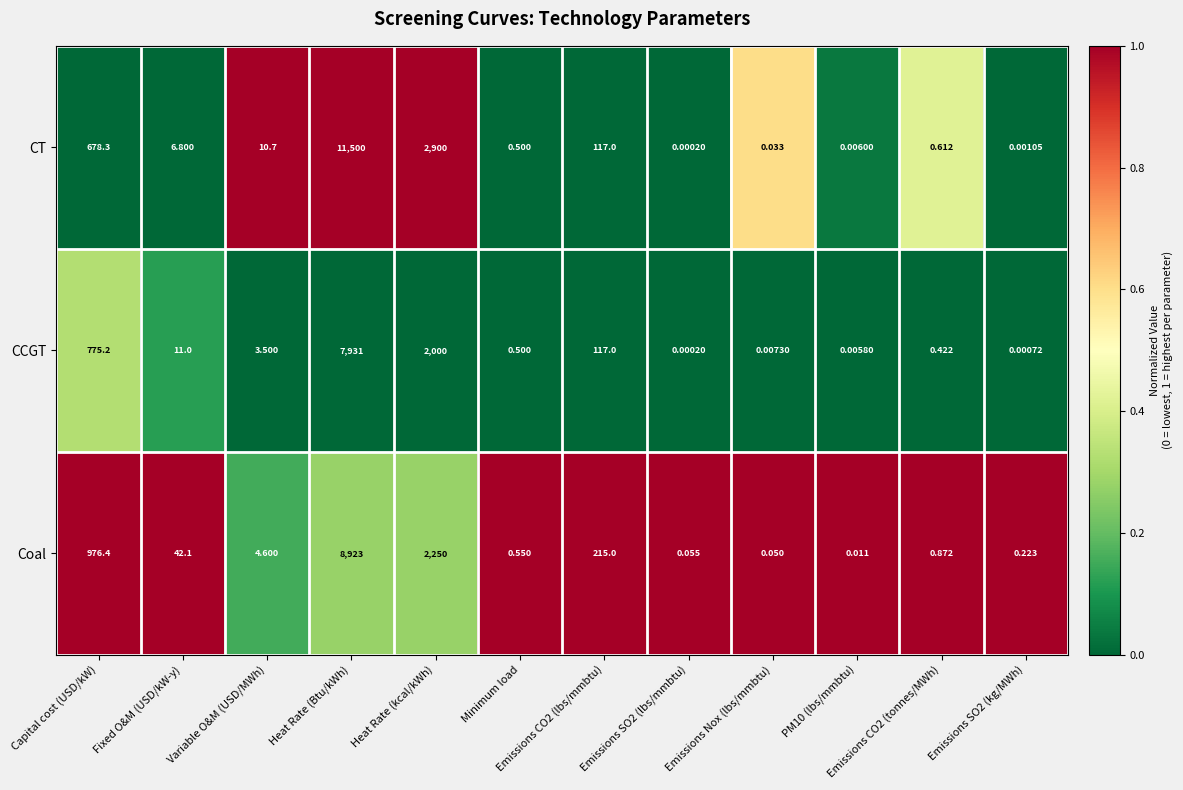

Which series has the largest range (max minus min)?

CT